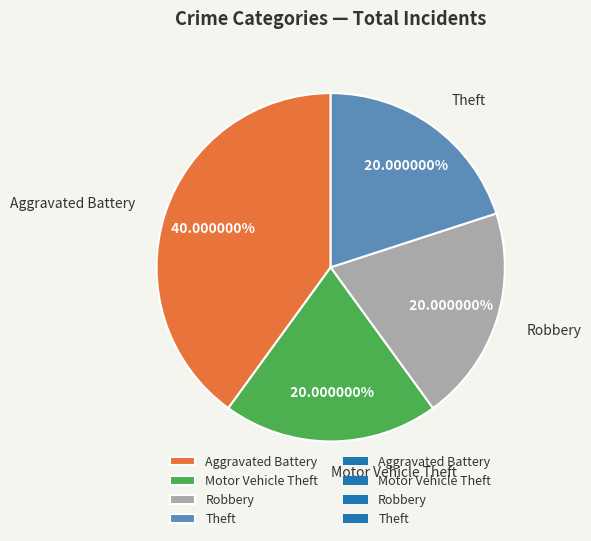

What is the ratio of the value at Aggravated Battery to the value at Motor Vehicle Theft?

2.0